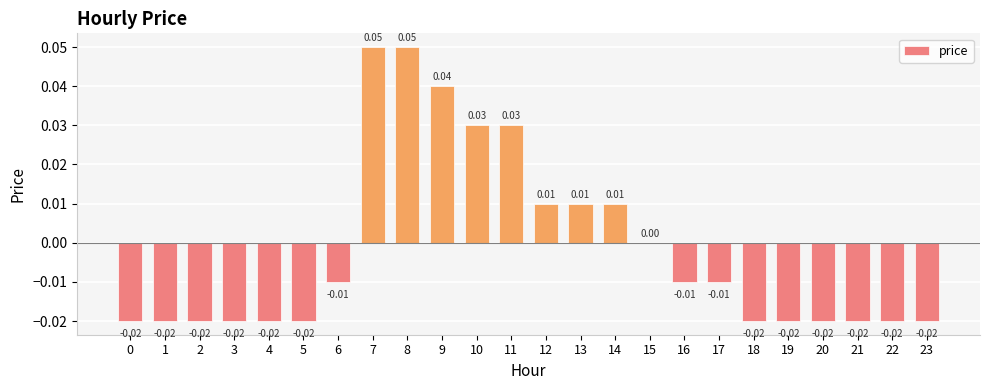

Between 9 and 12, which is larger?

9